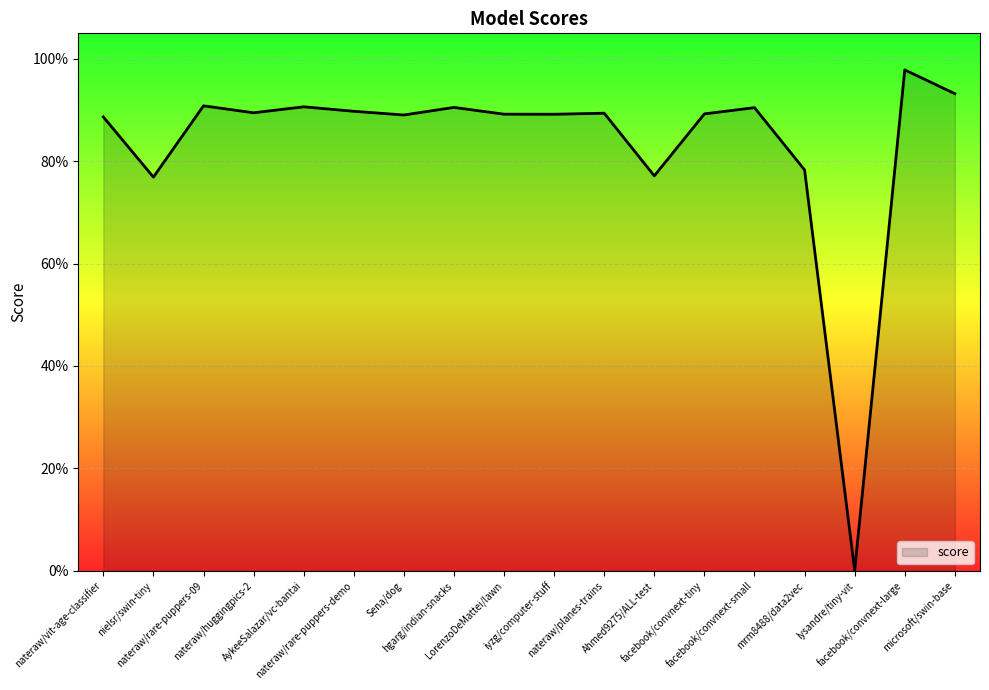

Is this an area chart (filled region under the line)?

Yes